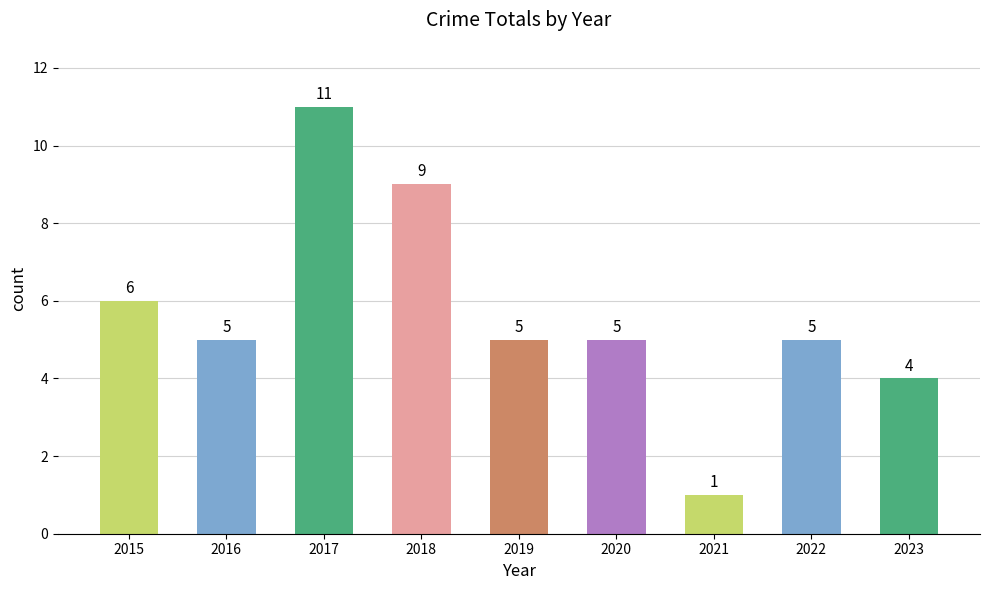

How many values are below 5?

2